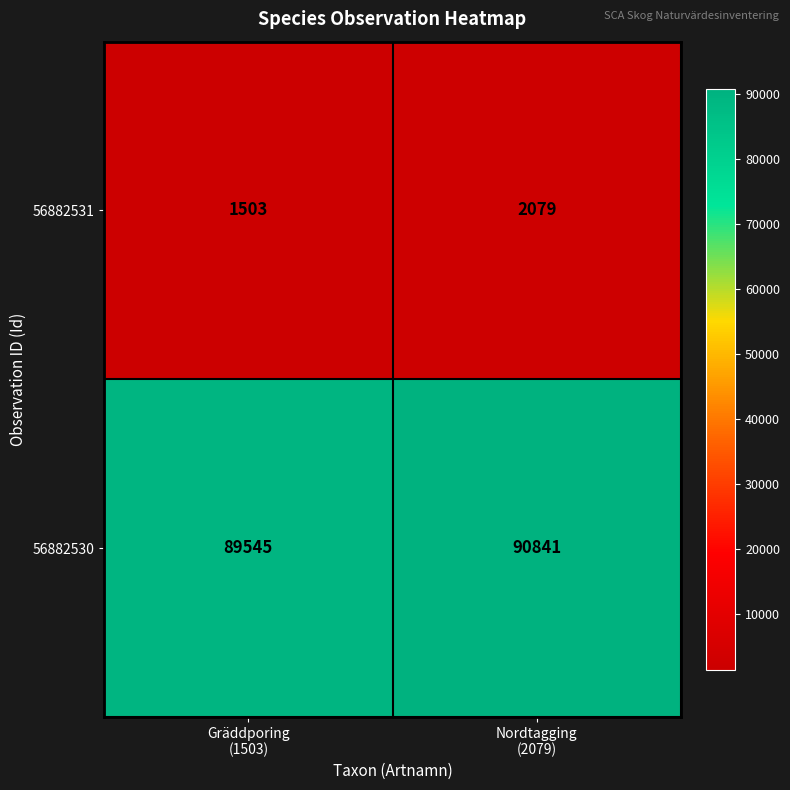

Which series has the largest total across all categories?

56882530